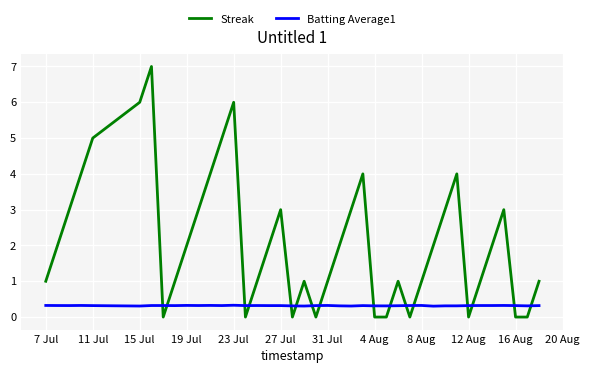

Which series has the largest range (max minus min)?

Streak